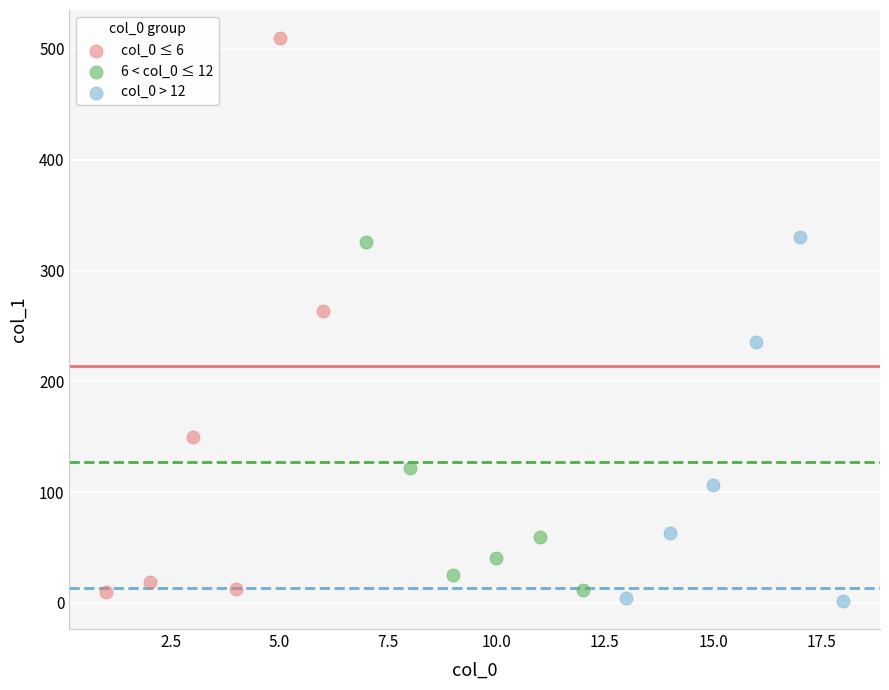

Which series has the largest Y range (max minus min)?

col_0 ≤ 6